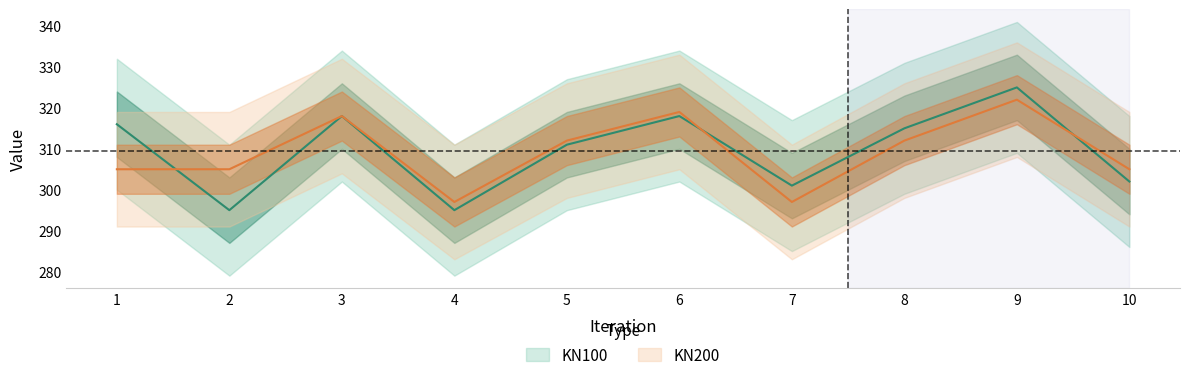

How many values in the KN200 series are below 312?

5